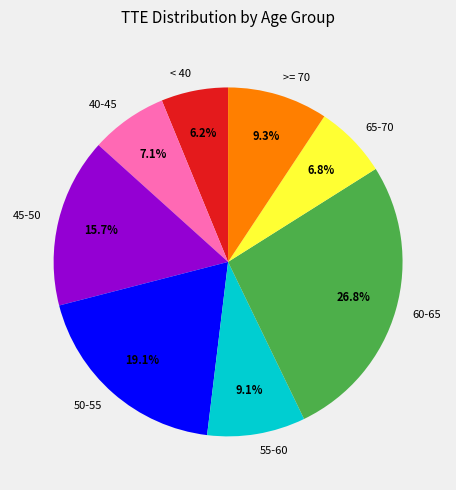

Which has a higher value, 65-70 or < 40?

65-70